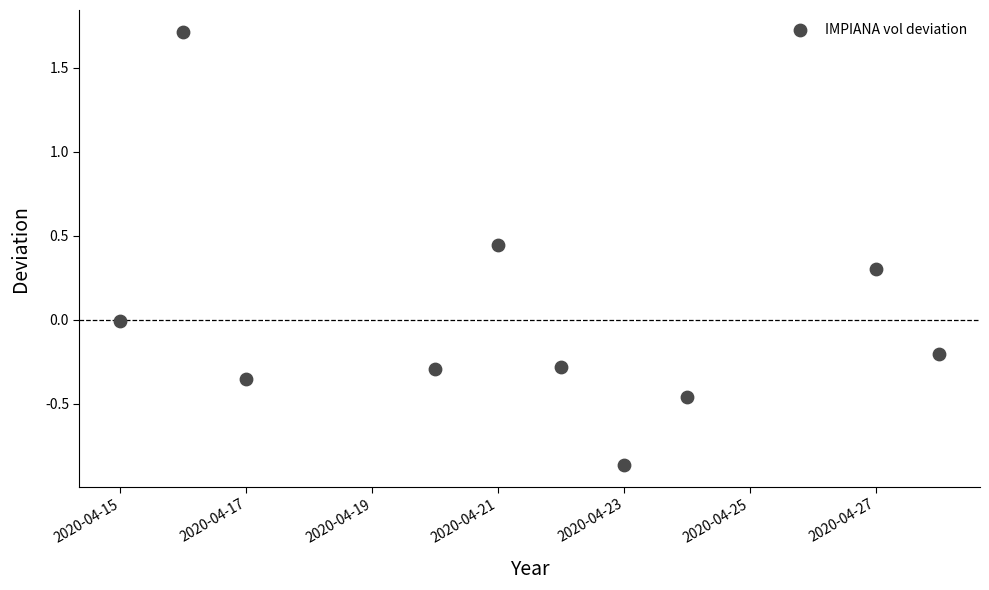

What is the average X value?

18373.3